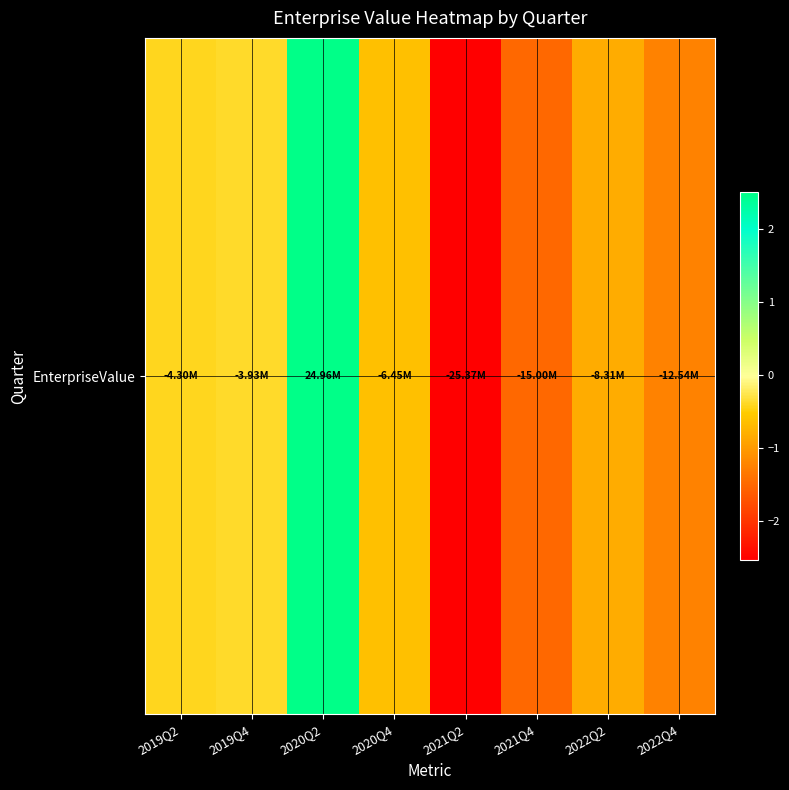

How many negative values are there?

7